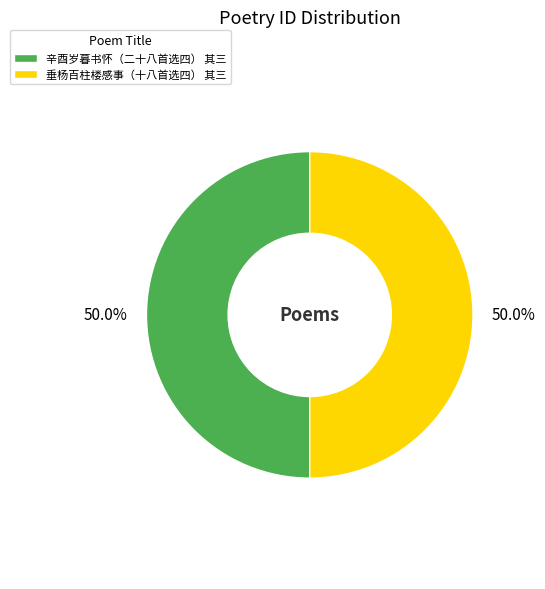

What is the ratio of the value at 辛酉岁暮书怀（二十八首选四） 其三 to the value at 垂杨百柱楼感事（十八首选四） 其三?

1.0